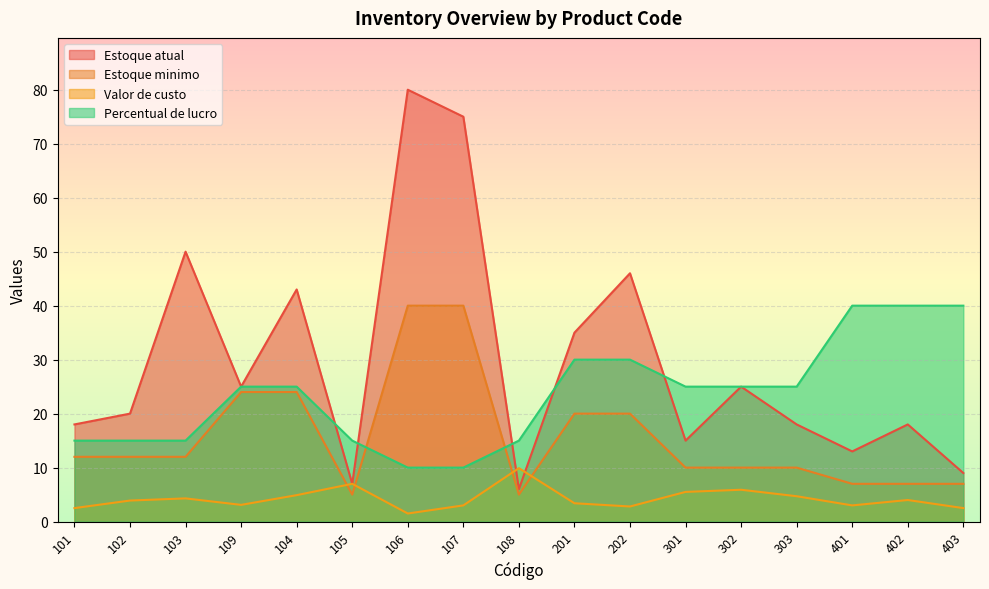

What are all the series names shown in the legend?

Estoque atual, Estoque minimo, Valor de custo, Percentual de lucro